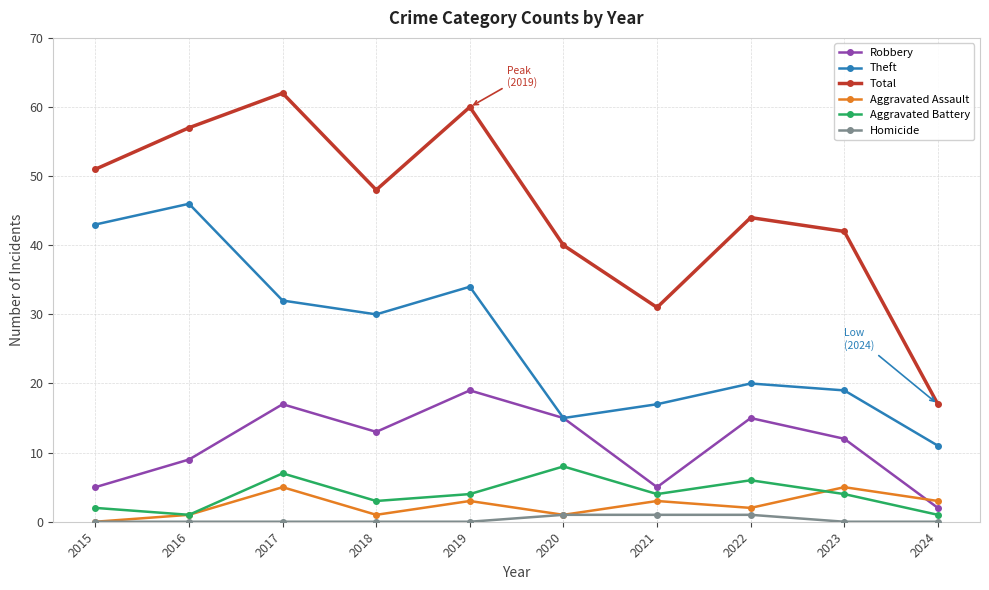

At which category does Aggravated Assault reach its first local valley?

2018